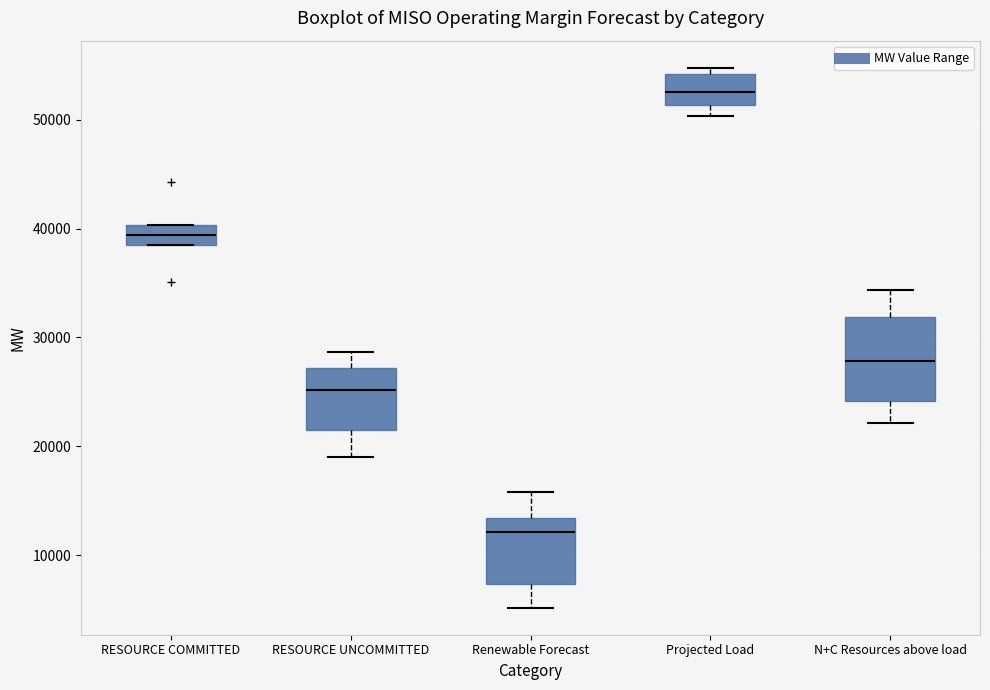

Reading left to right, read every box against the y-axis: the position of its median line, the range the box covers, and the ends of its whiskers. The values are not printed on the chart, so give them approximately, as read against the axis.

RESOURCE COMMITTED: median 39000, box 38000 to 40000, whiskers 38000 to 40000
RESOURCE UNCOMMITTED: median 25000, box 22000 to 27000, whiskers 19000 to 29000
Renewable Forecast: median 12000, box 7000 to 13000, whiskers 5000 to 16000
Projected Load: median 53000, box 51000 to 54000, whiskers 50000 to 55000
N+C Resources above load: median 28000, box 24000 to 32000, whiskers 22000 to 34000